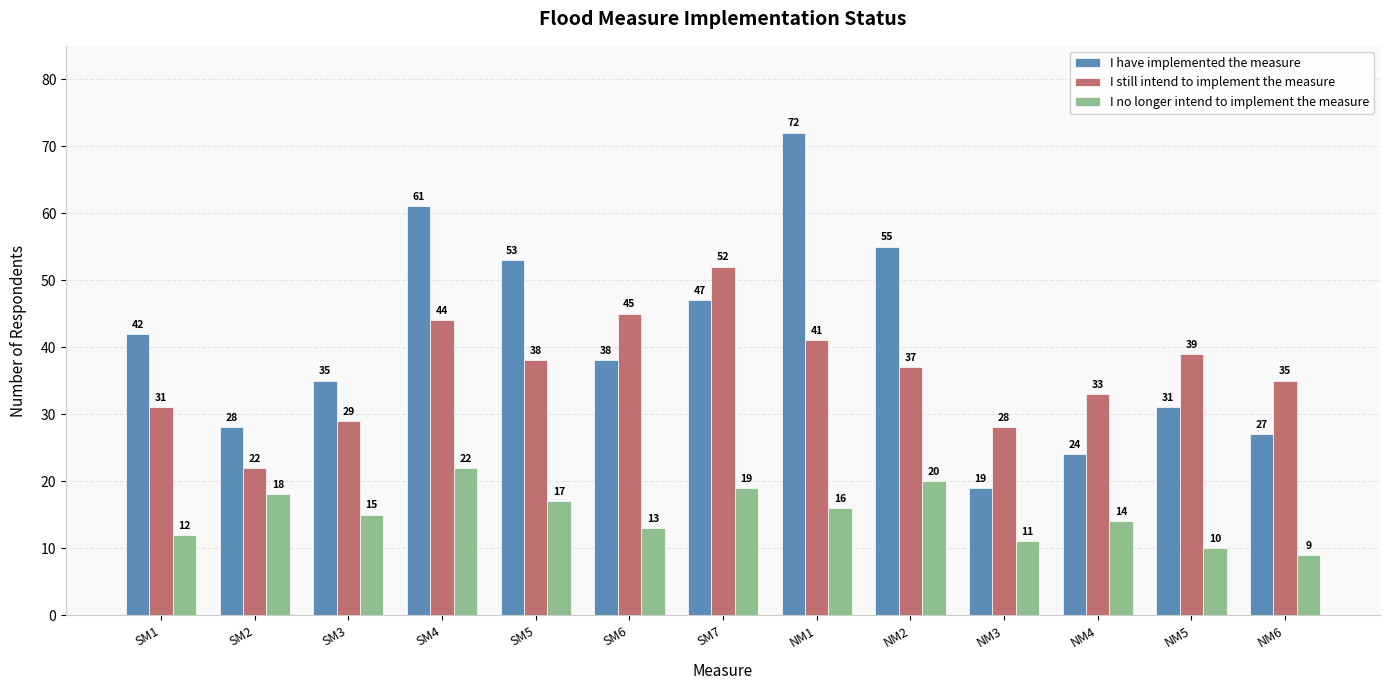

List the series in order of their overall mean, lowest first.

I no longer intend to implement the measure, I still intend to implement the measure, I have implemented the measure